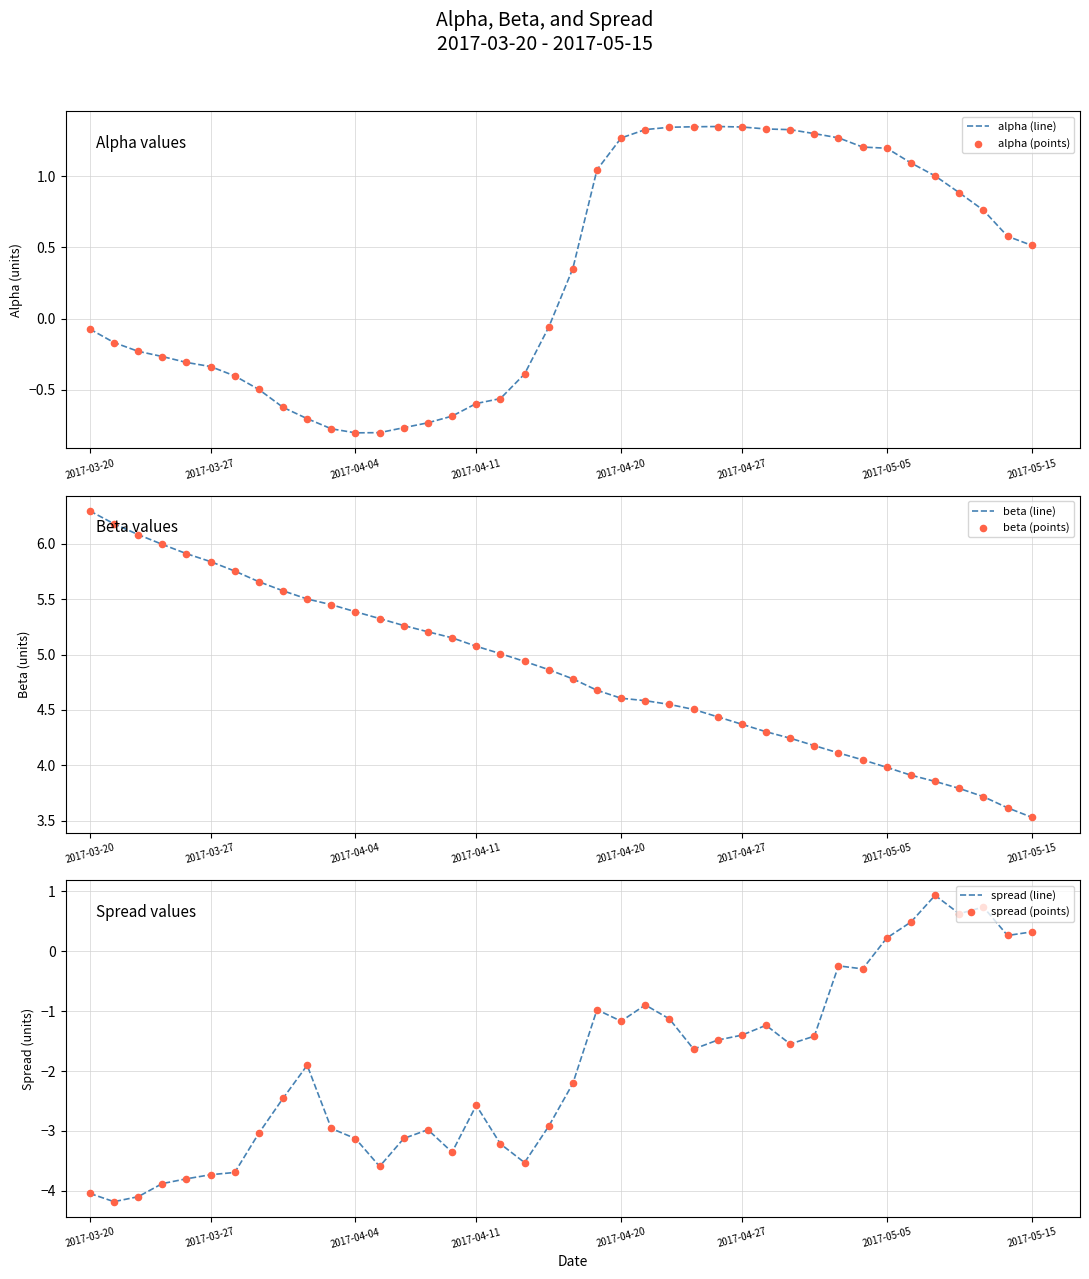

True or false: alpha (line) has a value of 0.7 at 2017-04-27.

False